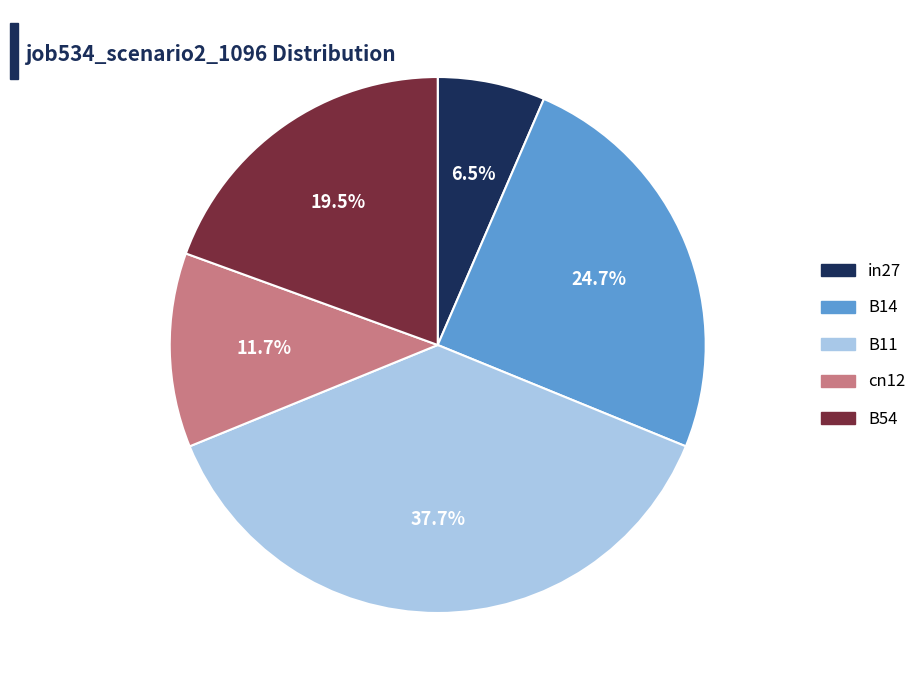

Which slice is the smallest?

in27